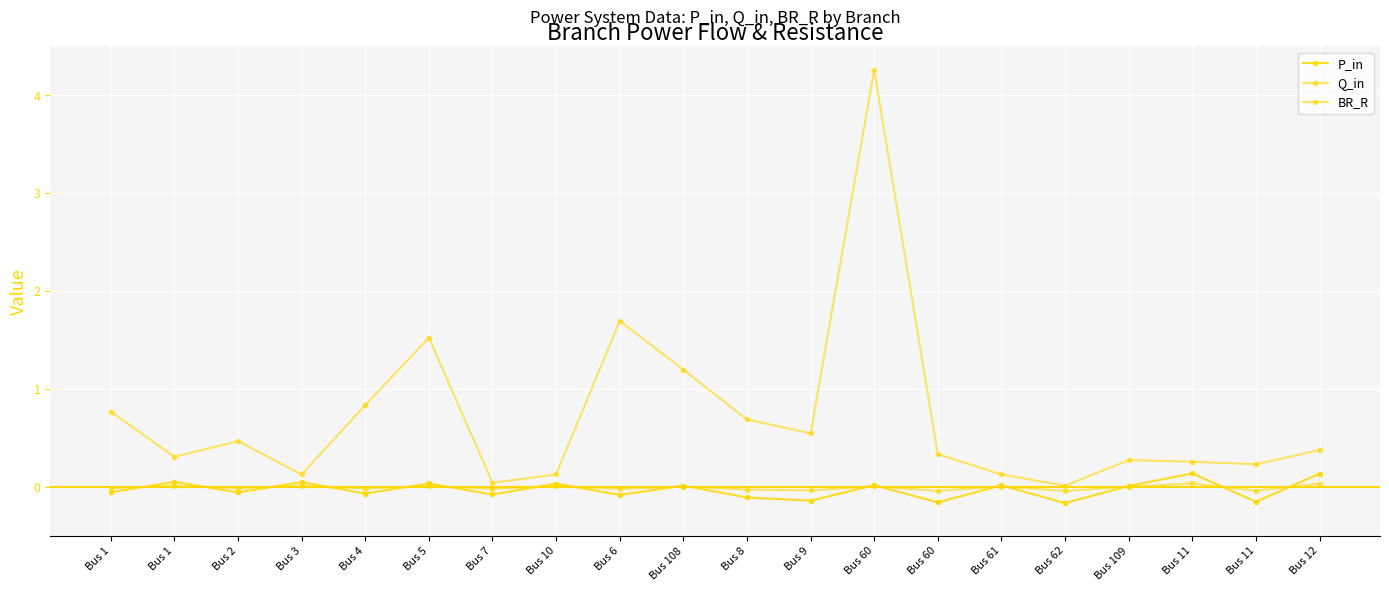

True or false: Q_in has more than 1 interior local peaks.

True